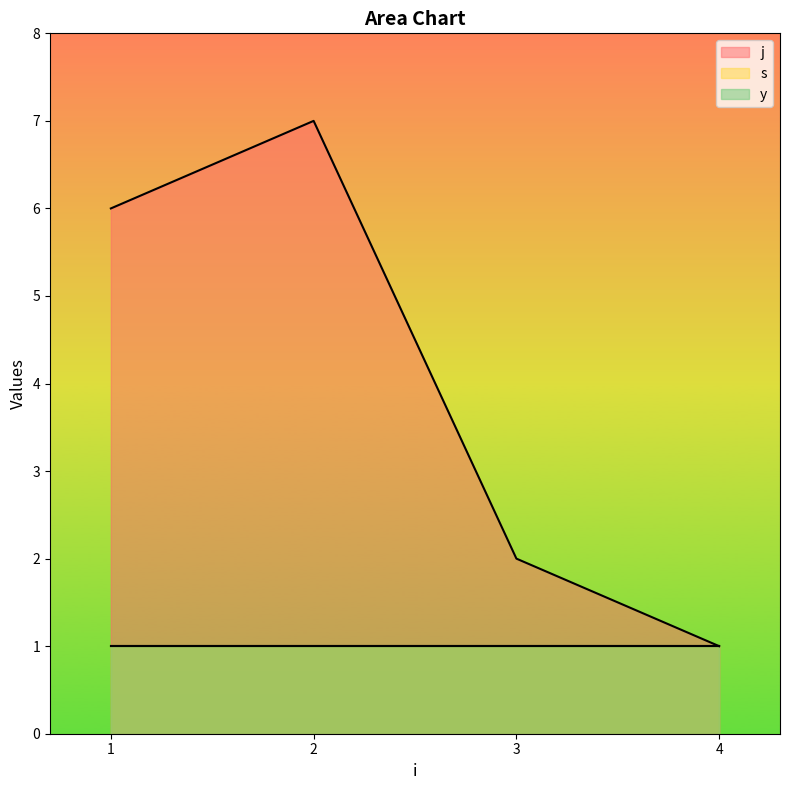

Which series has the widest spread of values?

j